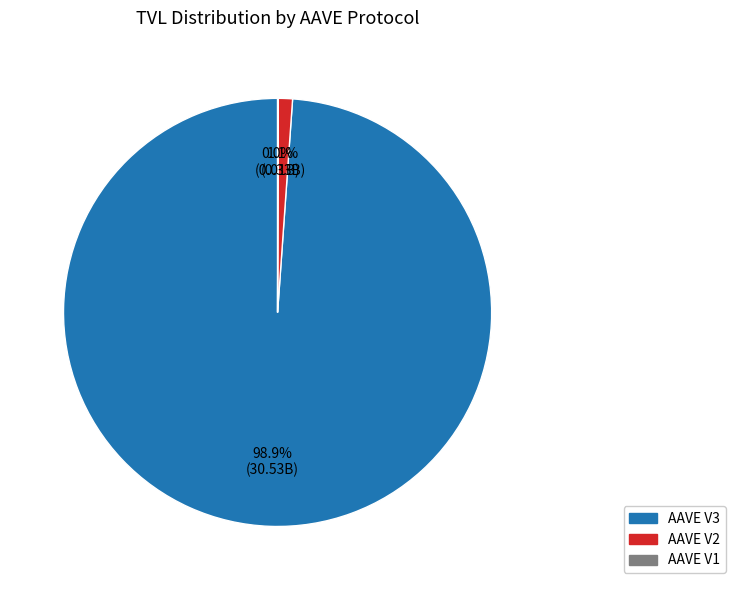

Between AAVE V3 and AAVE V2, which is larger?

AAVE V3